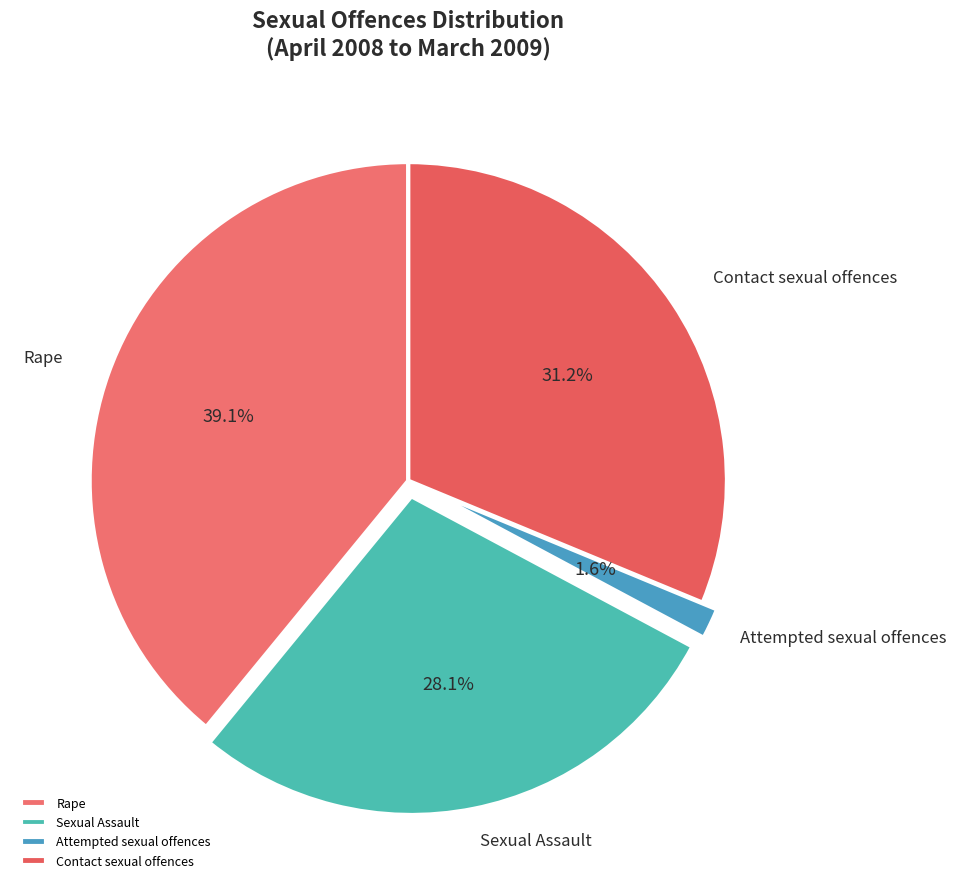

The Sexual Assault slice represents 28% of the pie. True or false?

True